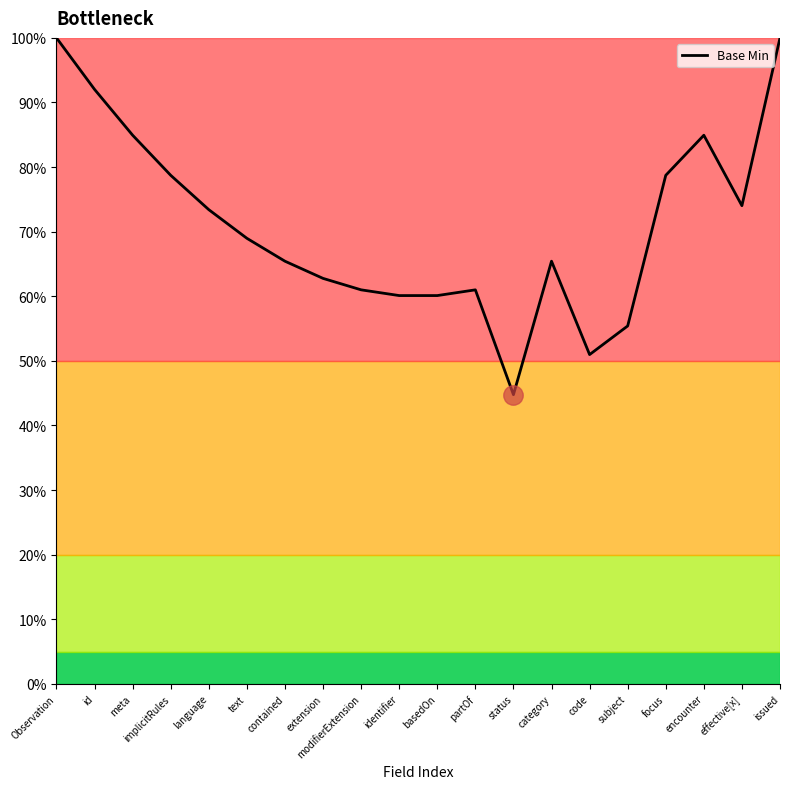

The chart shows a value of 0.8 at meta. True or false?

True